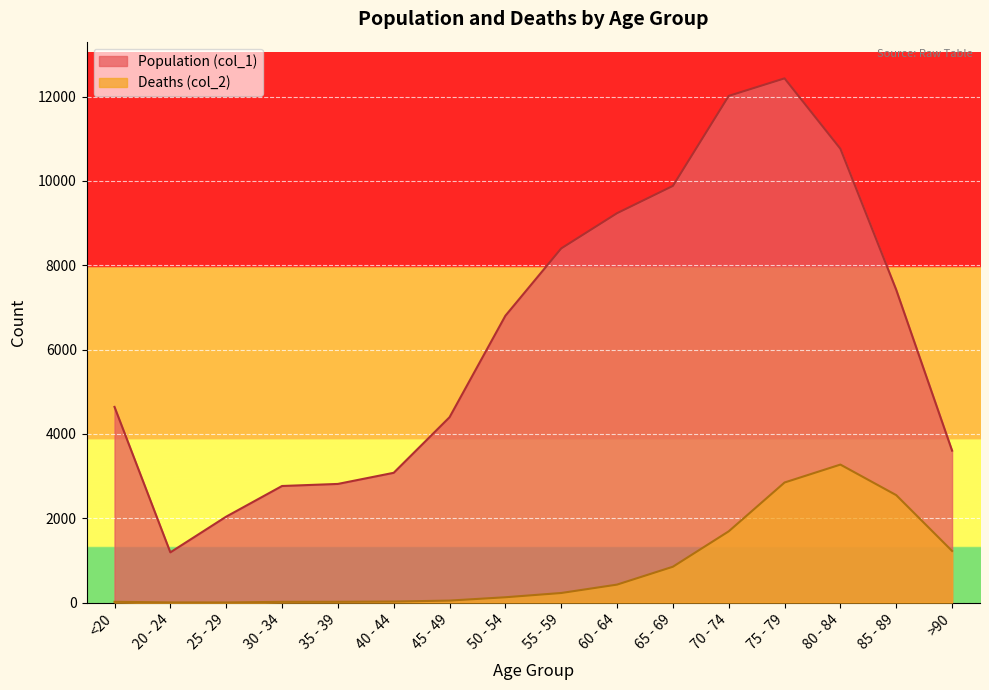

Which category has the lowest value in the Deaths (col_2) series?

25 - 29